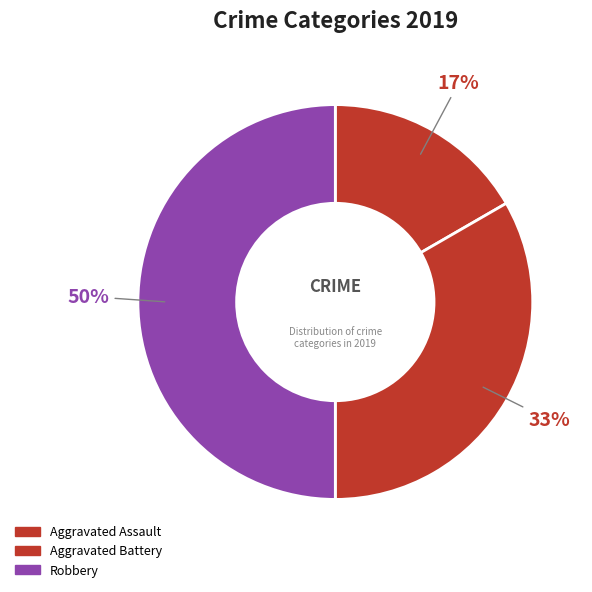

Combined, do Aggravated Assault and Aggravated Battery account for over 50%?

No